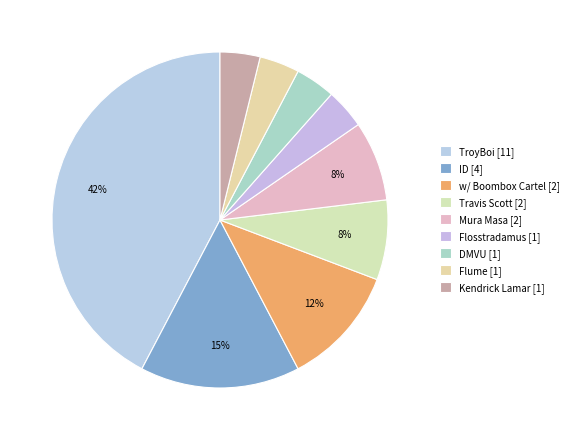

To the nearest percent, what is the combined percentage of Travis Scott [2] and ID [4]?

23%